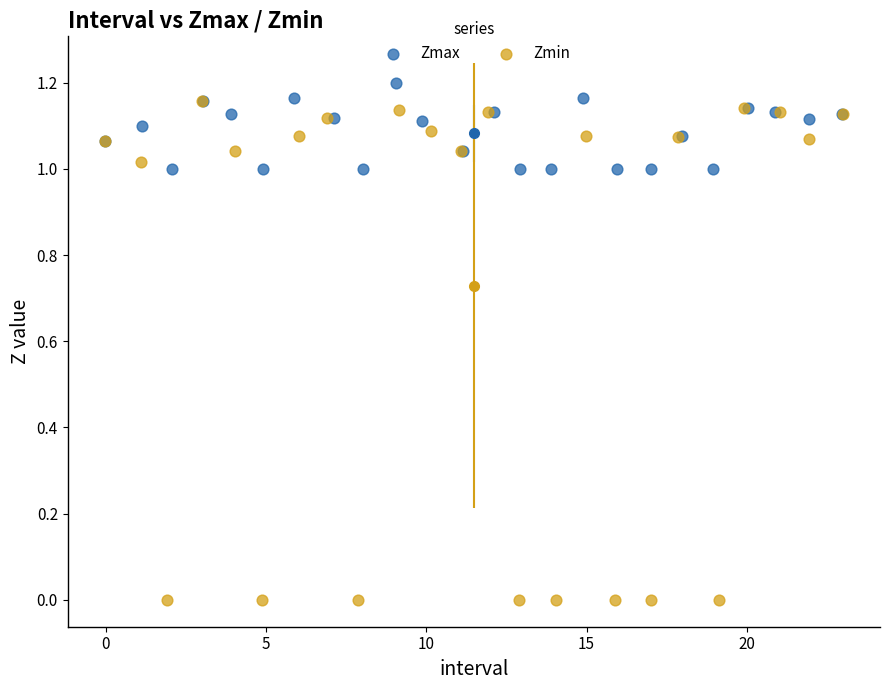

Which series contains the lowest Y value?

Zmin